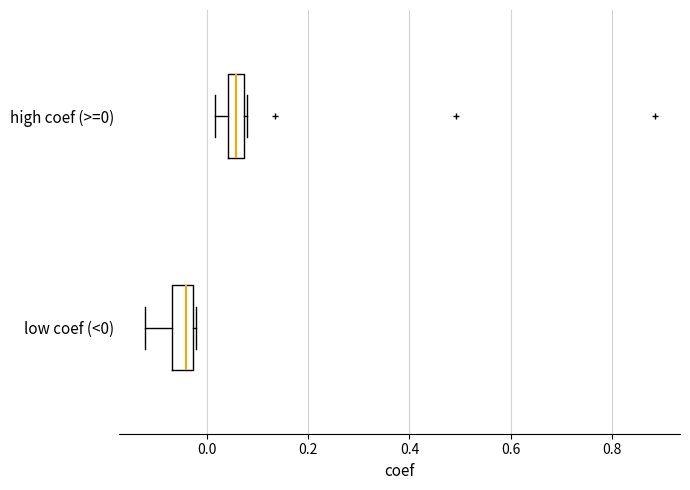

Reading bottom to top, transcribe this box plot: for each box, give where its median line is, the range the box spans, and where its two whiskers end, as read against the x-axis. The values are not printed on the chart, so give them approximately, as read against the axis.

low coef (<0): median -0.04, box -0.06 to -0.02, whiskers -0.12 to -0.02 (just right of the box's right edge)
high coef (>=0): median 0.06, box 0.04 to 0.08, whiskers 0.02 to 0.08 (just right of the box's right edge)